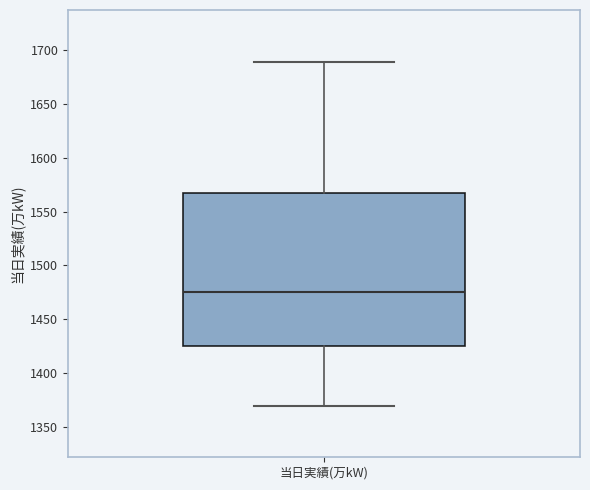

Transcribe this box plot: give where the median line is, the range the box spans, and where the two whiskers end, as read against the y-axis. The values are not printed on the chart, so give them approximately, as read against the axis.

median 1475, box 1425 to 1565, whiskers 1370 to 1690